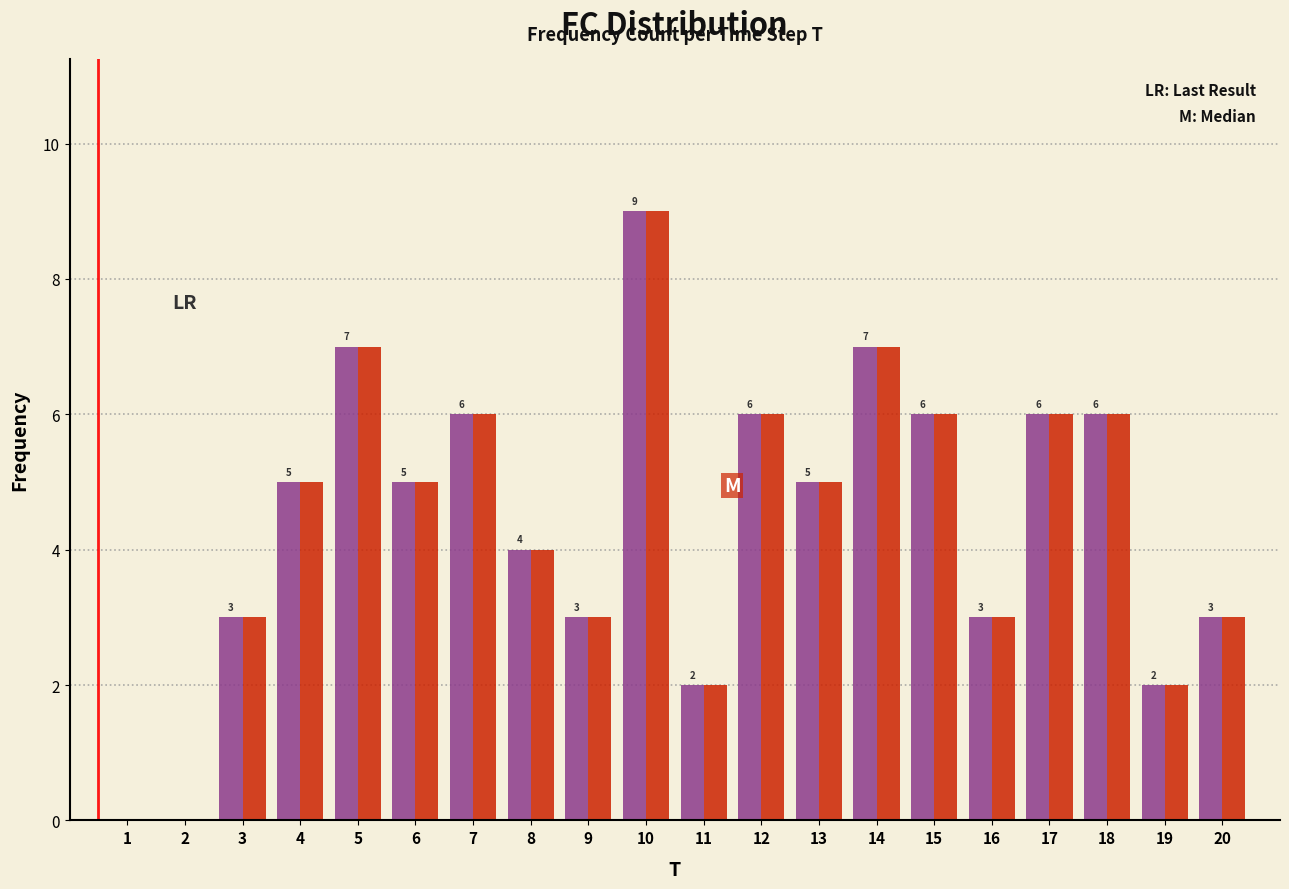

At which category is the sum across all series the highest?

10